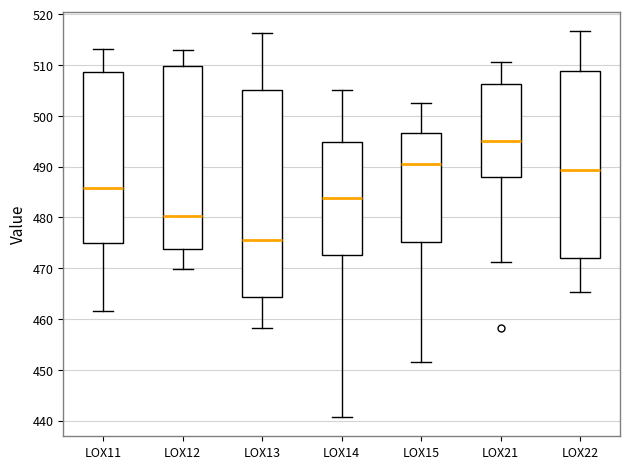

Which box has the lowest median line?

LOX13